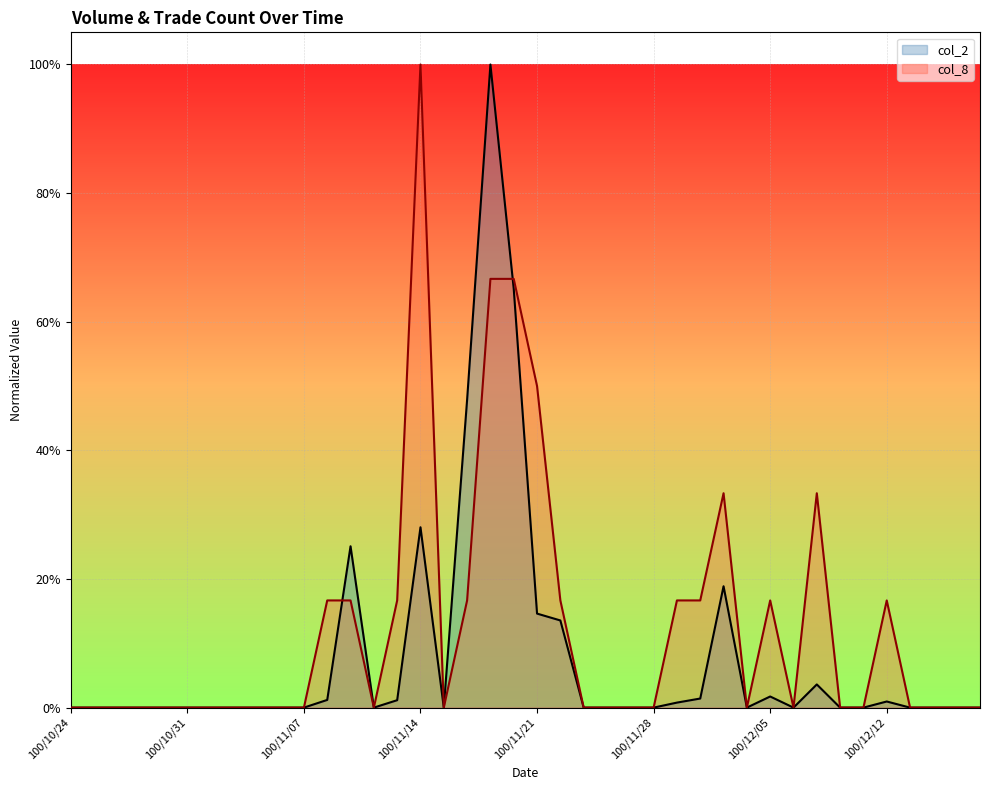

Reading left to right, what are all the values shown in this chart?

col_2: 0.0	0.0	0.0	0.0	0.0	0.0	0.0	0.0	0.0	0.0	0.0	0.0	0.3	0.0	0.0	0.3	0.0	0.5	1.0	0.7	0.1	0.1	0.0	0.0	0.0	0.0	0.0	0.0	0.2	0.0	0.0	0.0	0.0	0.0	0.0	0.0	0.0	0.0	0.0	0.0
col_8: 0.0	0.0	0.0	0.0	0.0	0.0	0.0	0.0	0.0	0.0	0.0	0.2	0.2	0.0	0.2	1.0	0.0	0.2	0.7	0.7	0.5	0.2	0.0	0.0	0.0	0.0	0.2	0.2	0.3	0.0	0.2	0.0	0.3	0.0	0.0	0.2	0.0	0.0	0.0	0.0